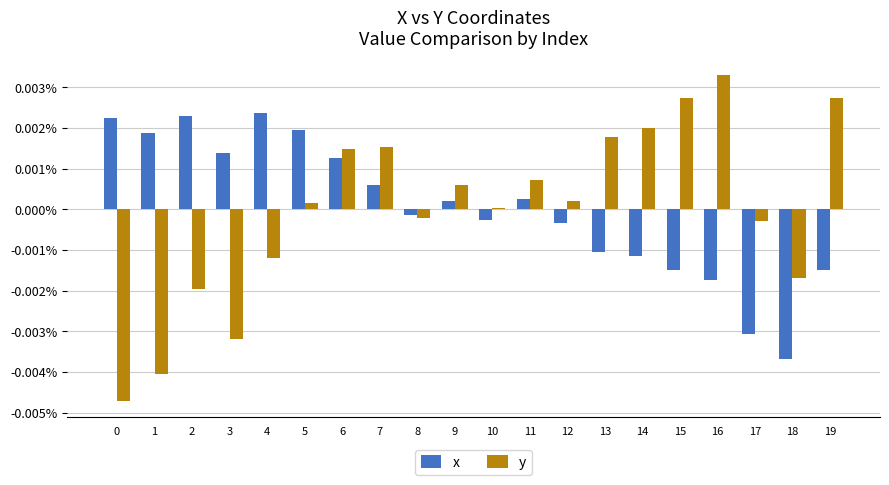

The value of y at 9 is 0.0. True or false?

True